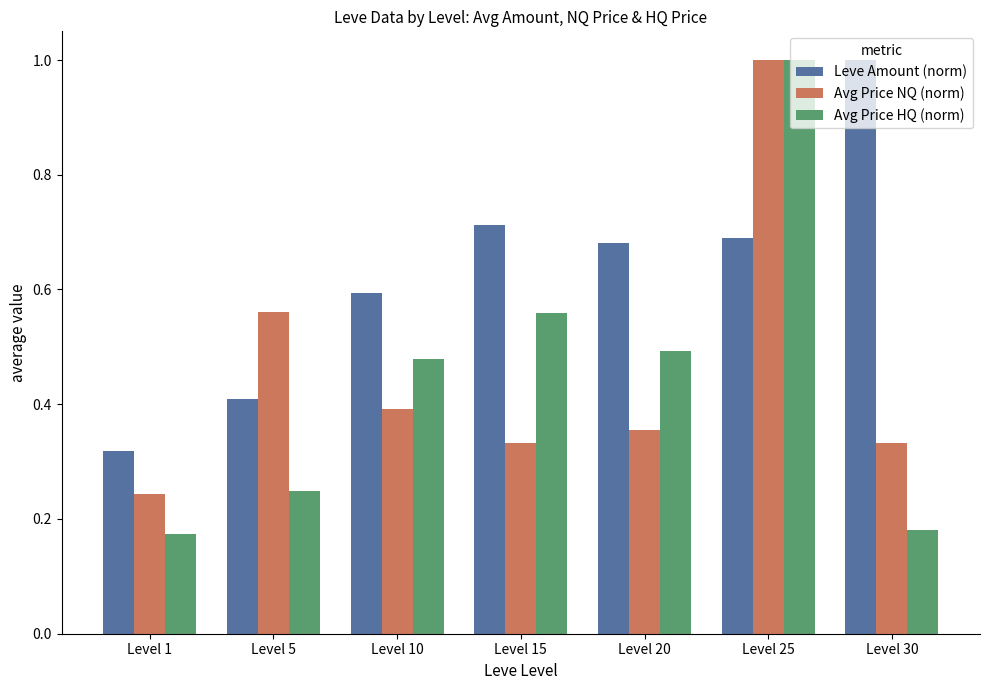

How many Avg Price NQ (norm) values are between 0 and 1?

7